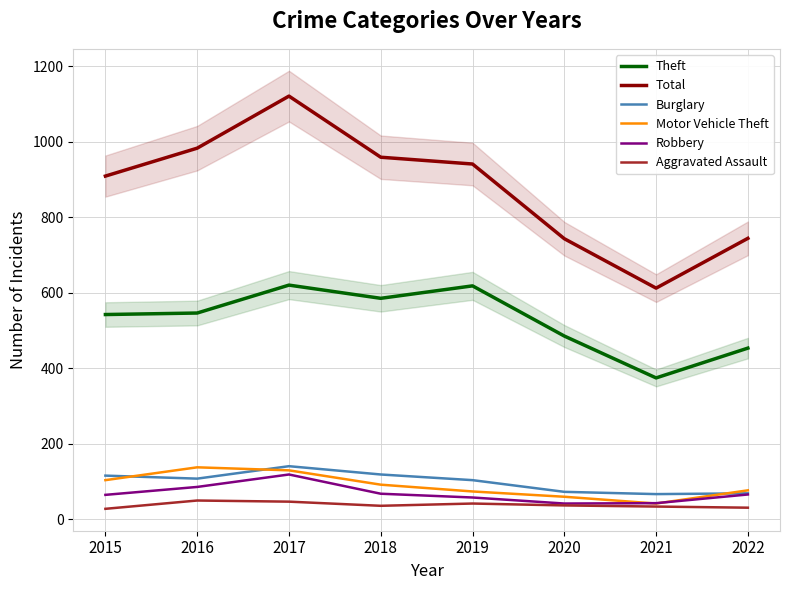

At which label does Aggravated Assault reach its peak?

2016